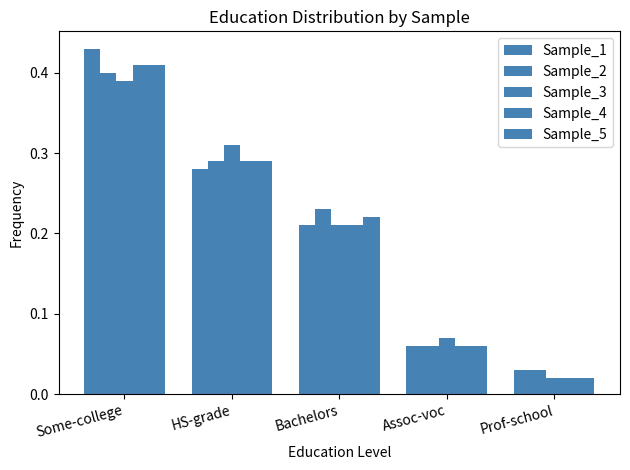

At how many categories does at least one series exceed 0?

5